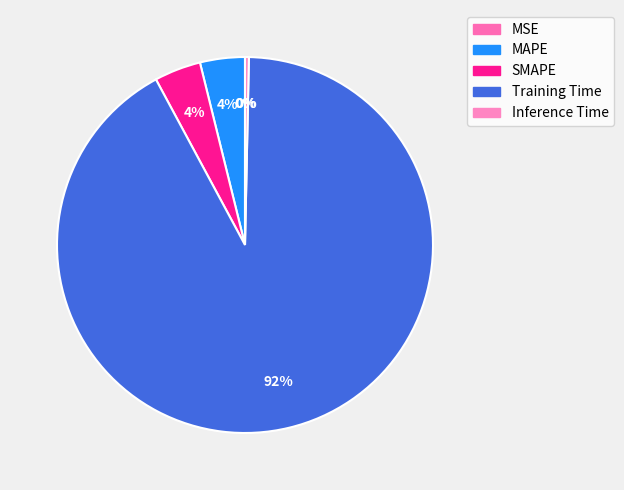

Do MAPE and Training Time together represent more than half of the pie?

Yes